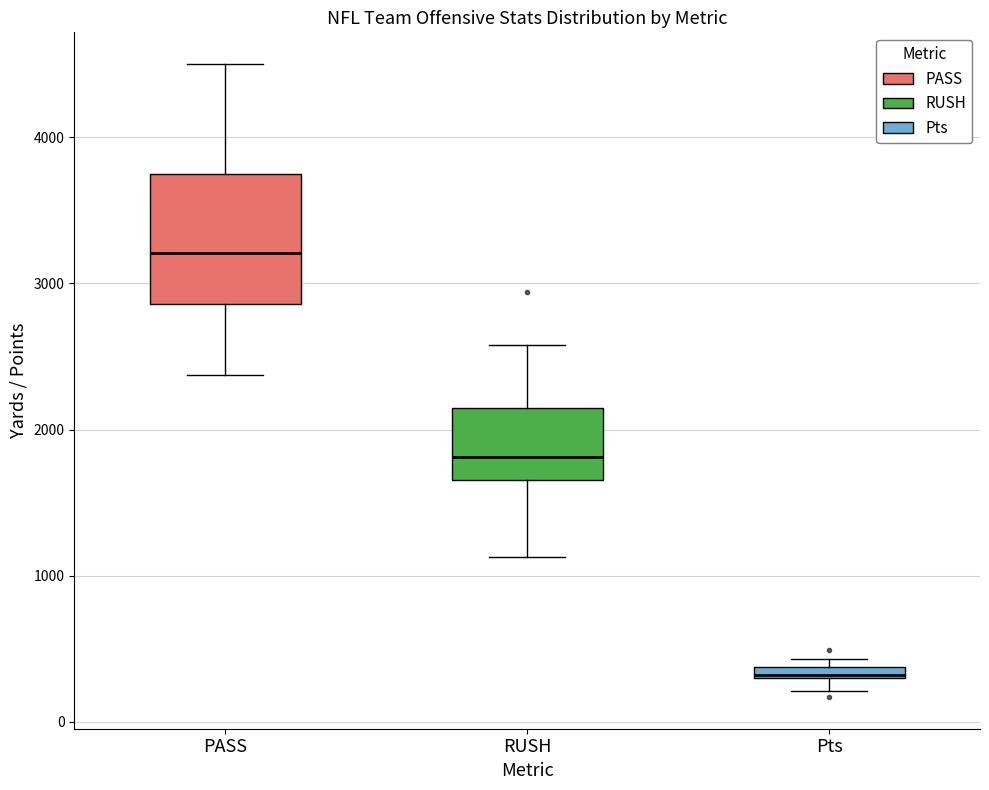

Where is the lower edge of the box for RUSH on the y-axis? The values are not printed on the chart, so give them approximately, as read against the axis.

1700